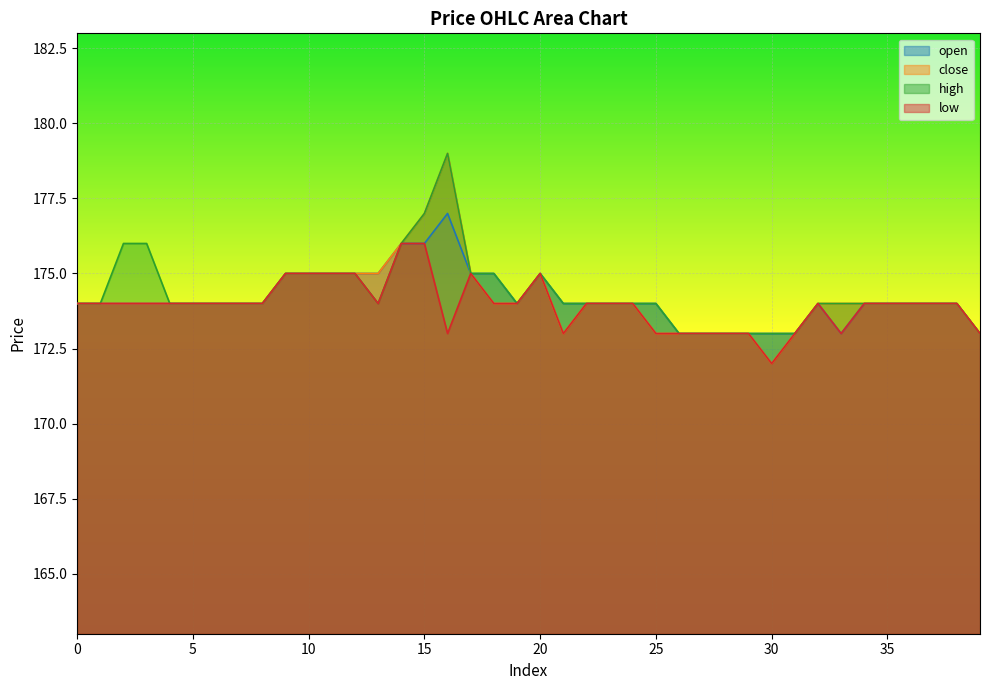

The value of open at 16 is 177. True or false?

True